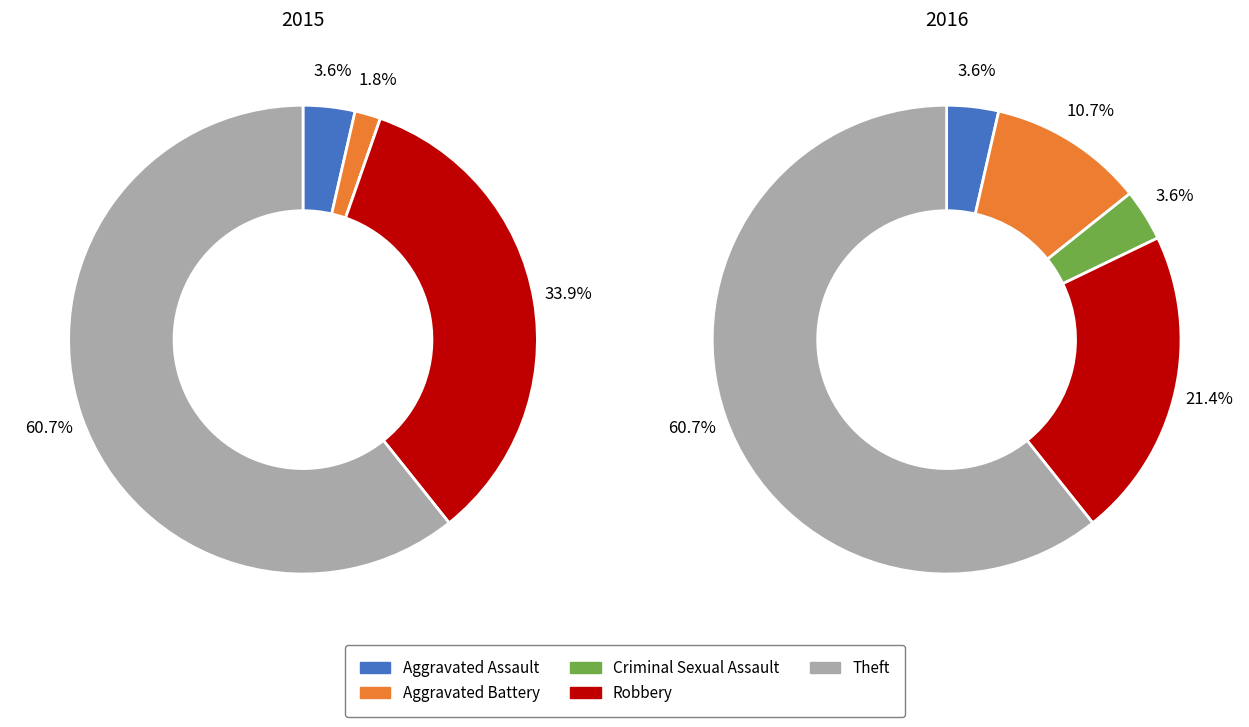

What portion of the pie excludes 2?

100.0%